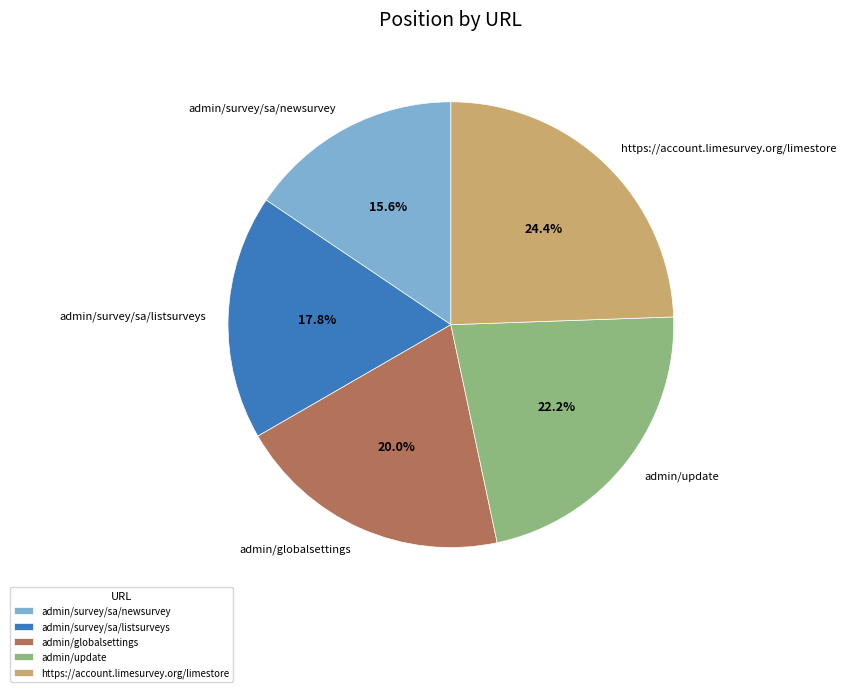

To the nearest percent, what is the combined percentage of admin/survey/sa/listsurveys and https://account.limesurvey.org/limestore?

42%